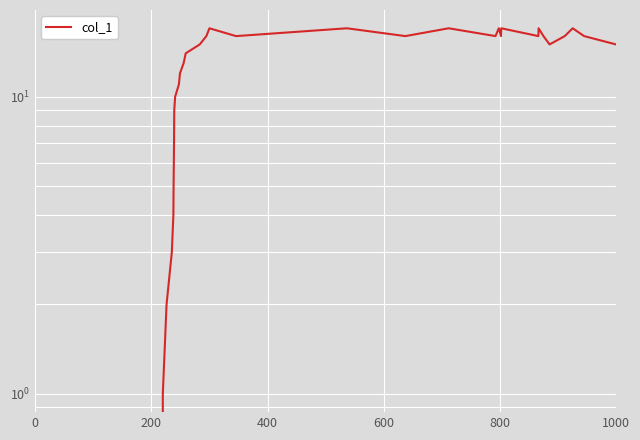

The value at 7 is 12. True or false?

False